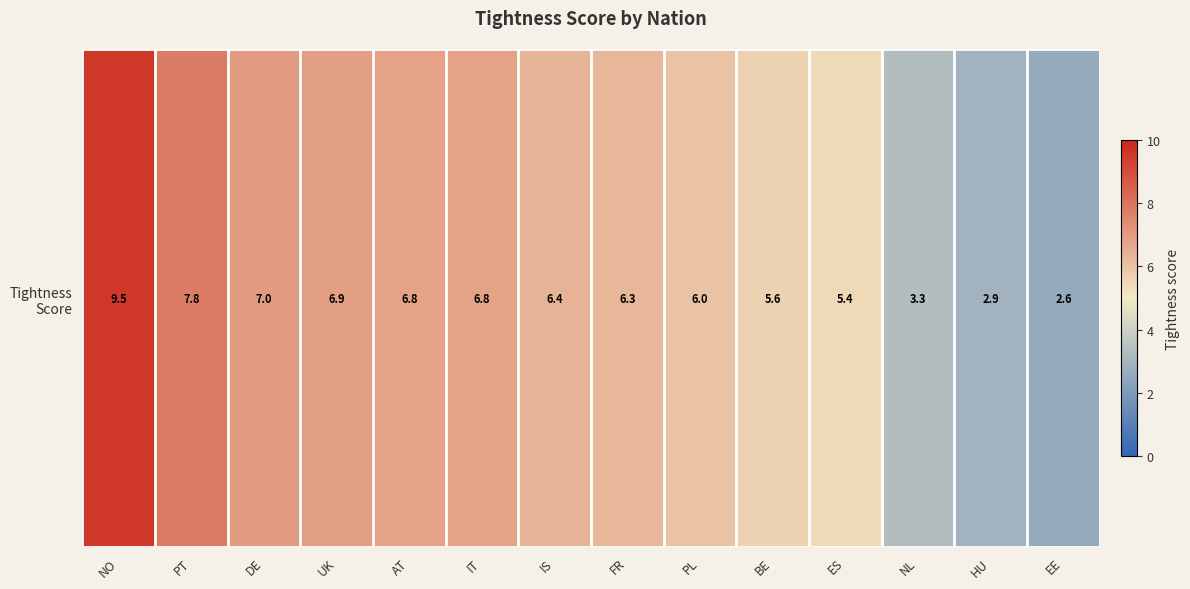

How many data points are less than 6?

5